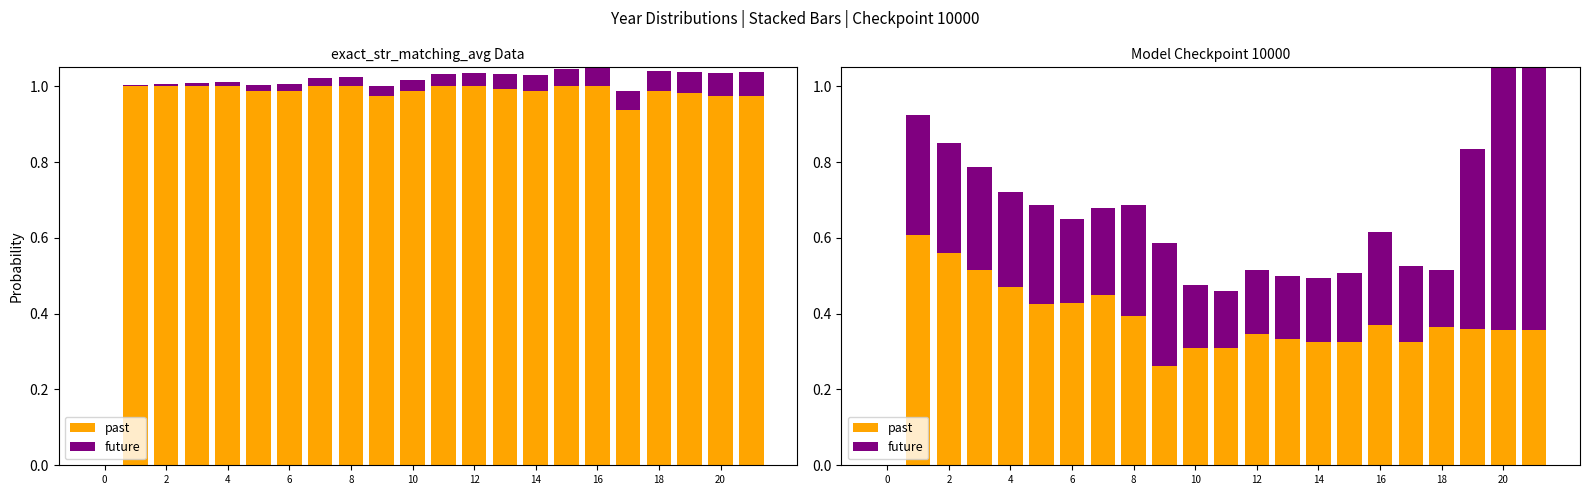

What is the spread (max minus min) of values at 14?

0.2